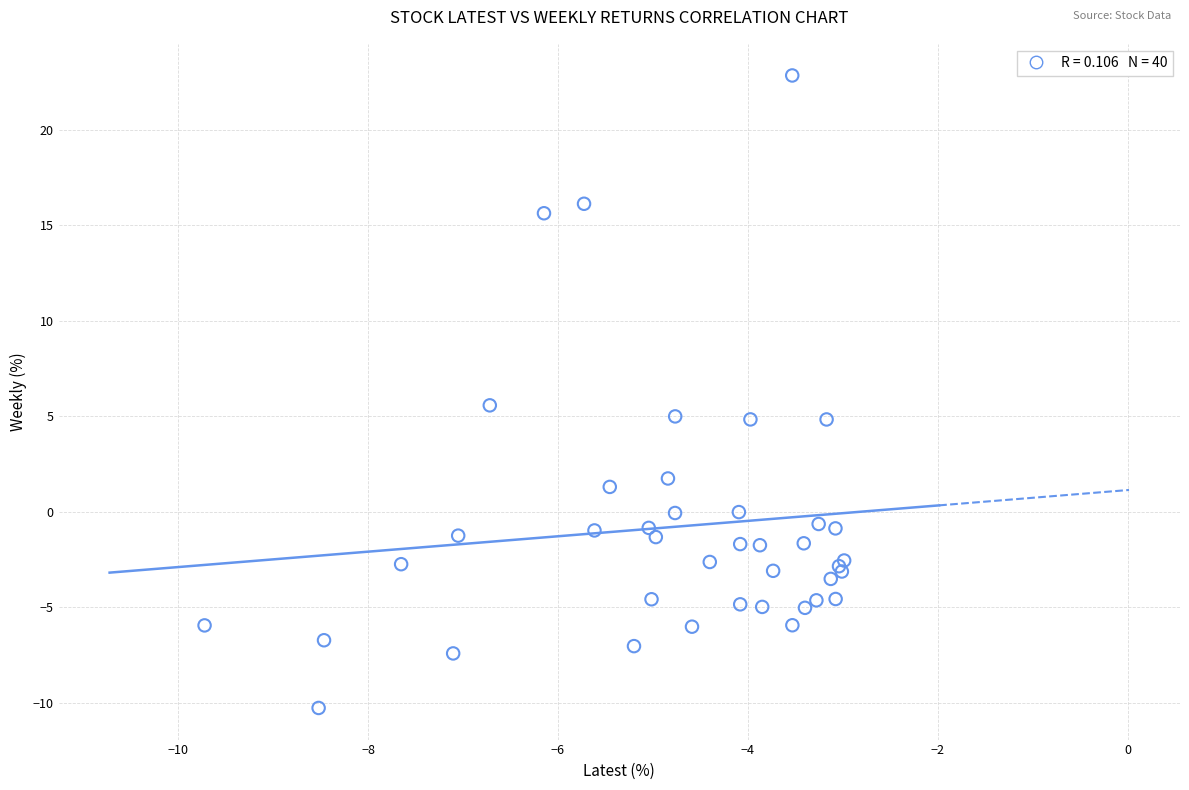

What Y value in the scatter plot is closest to 6?

5.6